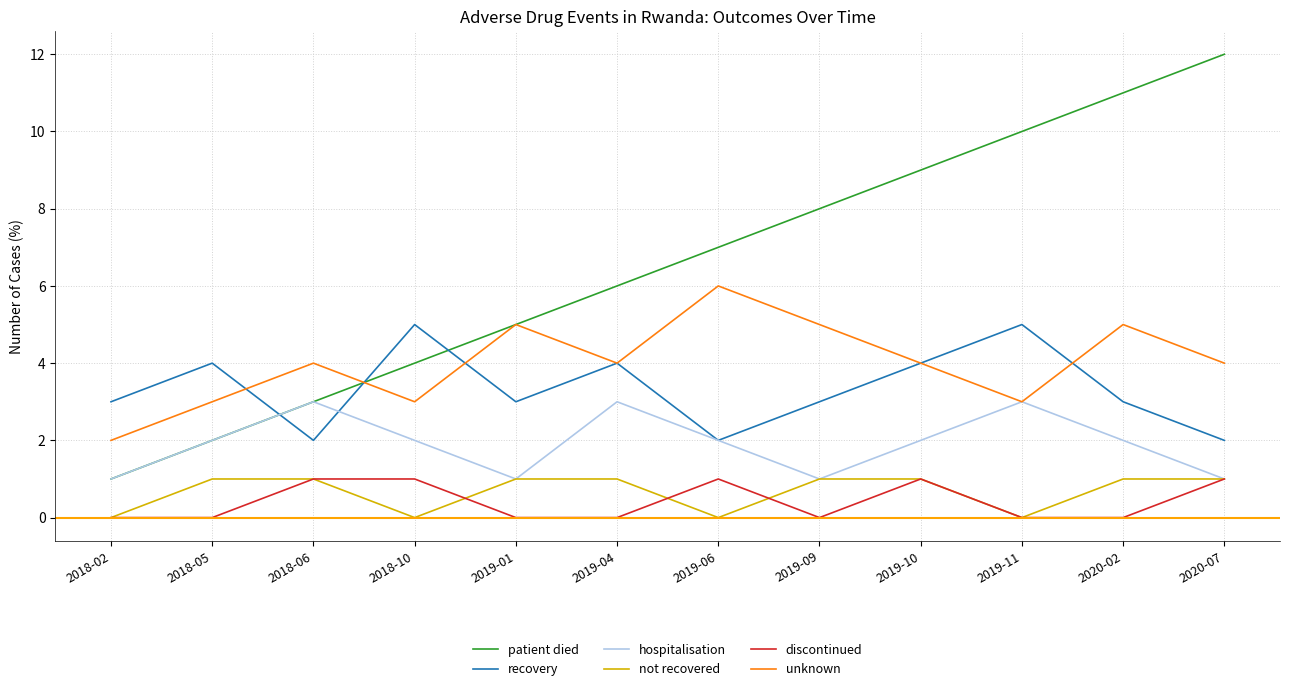

What position from the right is 2019-06?

6